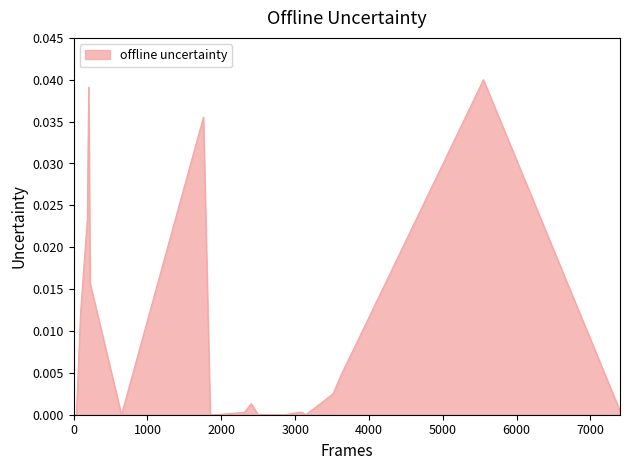

Does the chart display data point markers on the line(s)?

No